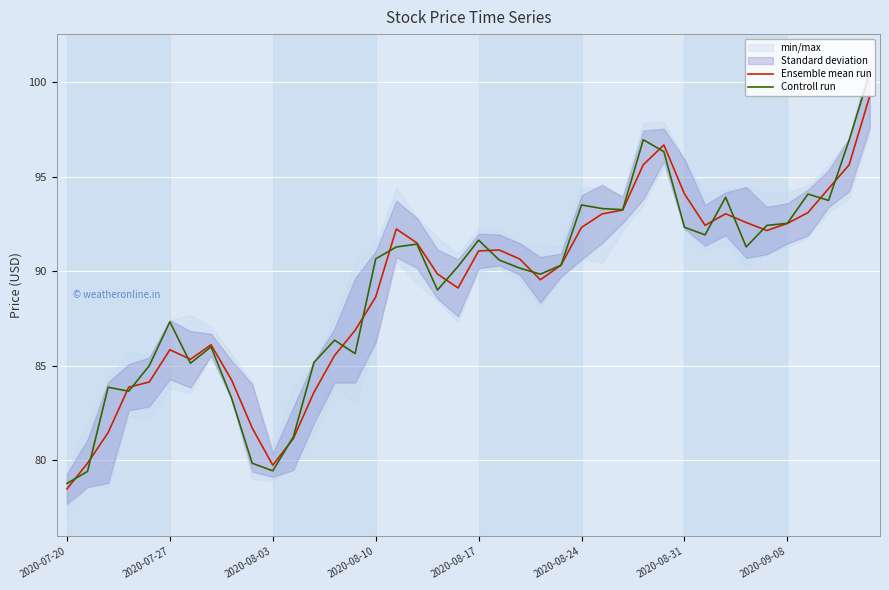

Is it true that Controll run equals 92.5 at 2020-09-08?

True